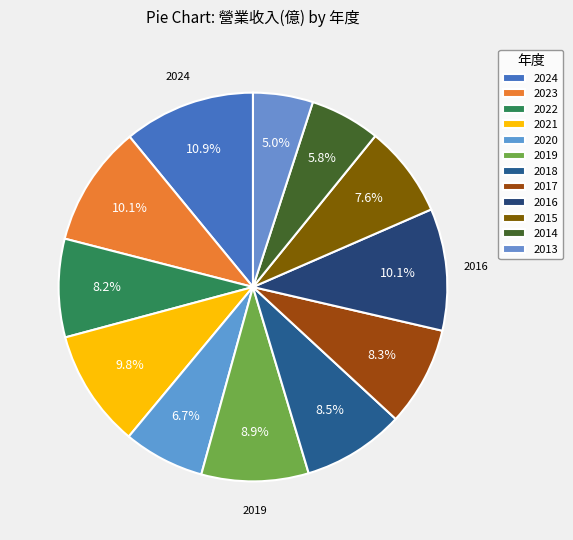

To the nearest percent, what is the average slice percentage?

8%